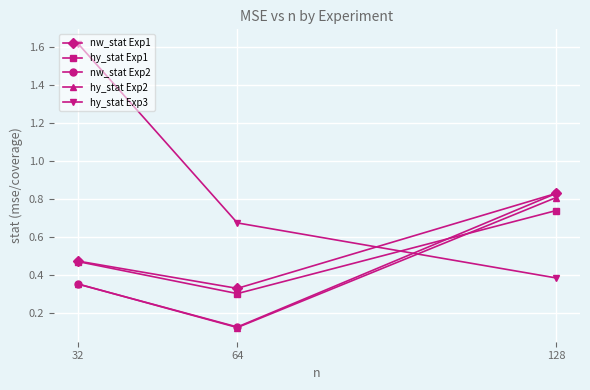

List the labels in order of hy_stat Exp2 value, largest first.

128, 32, 64